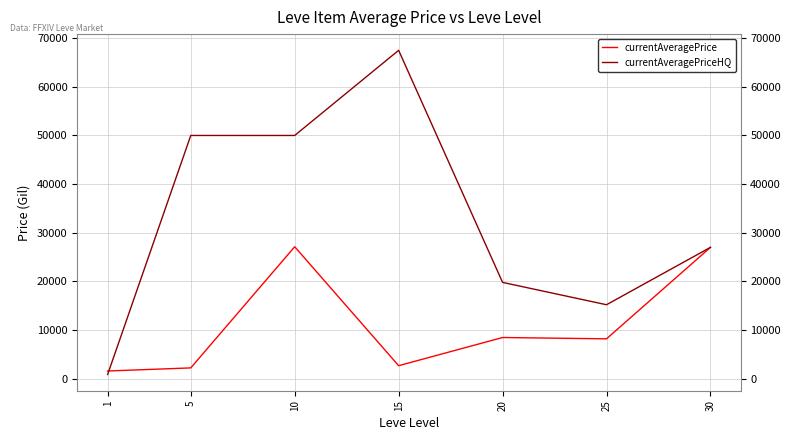

Between 1 and 5, which series saw the biggest shift?

currentAveragePriceHQ